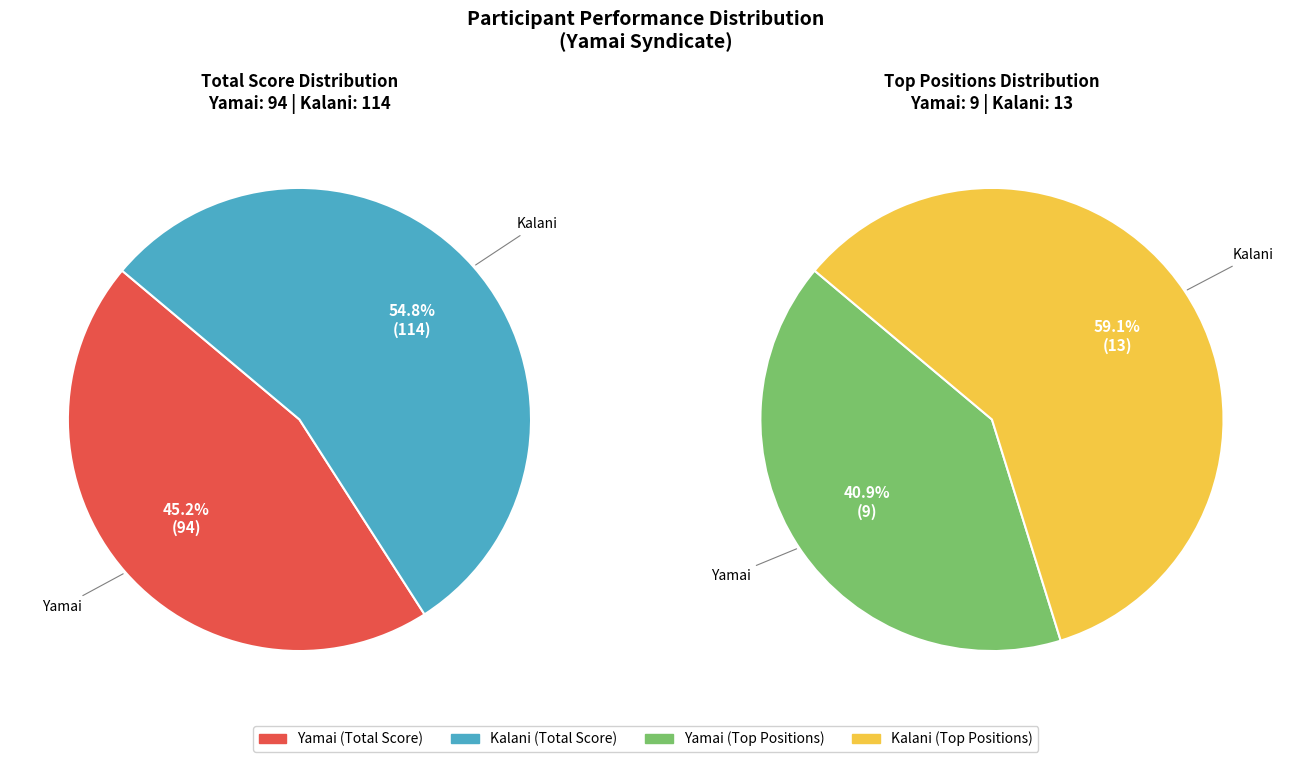

True or false: Yamai accounts for 41% of the total.

True